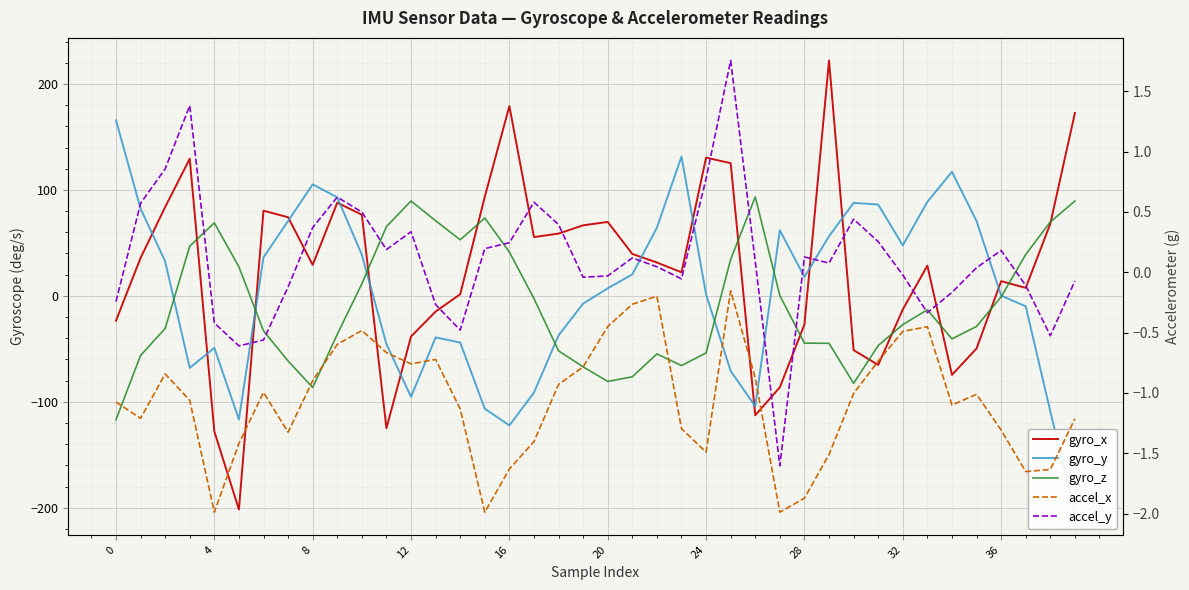

How many times do accel_x and gyro_x cross each other?

11